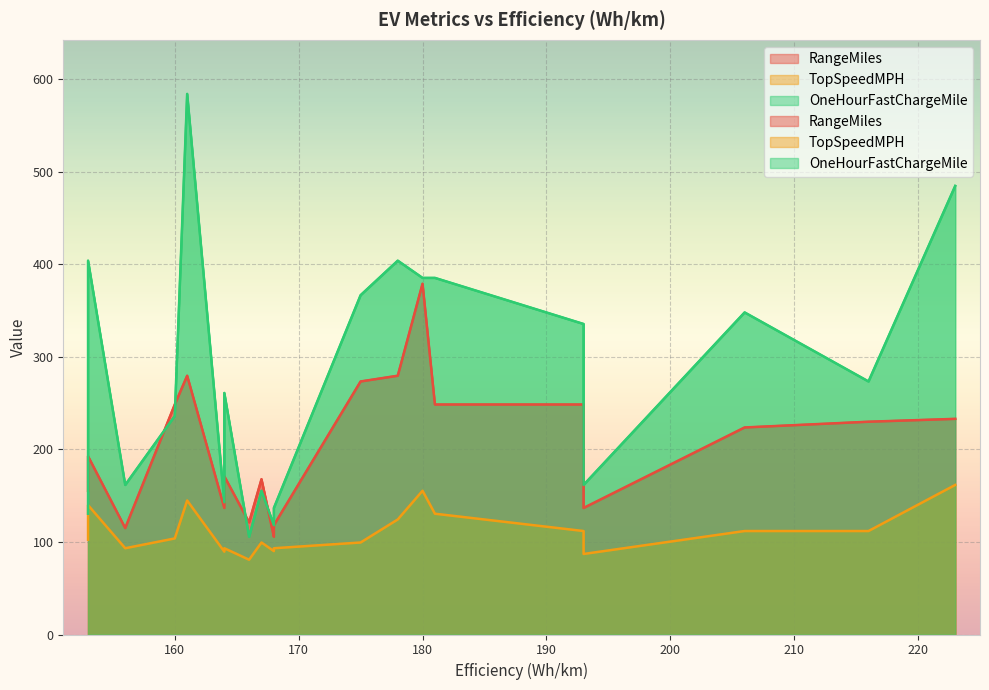

How many interior local valleys does the TopSpeedMPH series have?

5